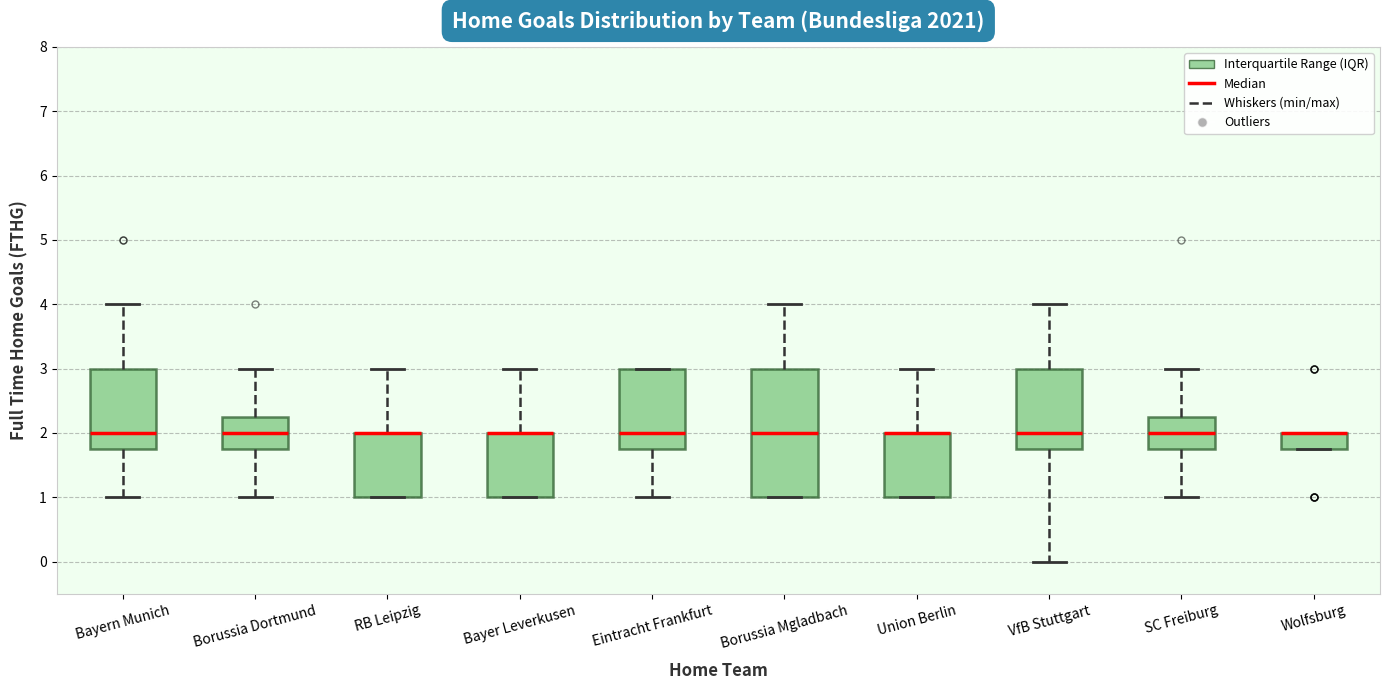

Reading left to right, read every box against the y-axis: the position of its median line, the range the box covers, and the ends of its whiskers. The values are not printed on the chart, so give them approximately, as read against the axis.

Bayern Munich: median 2.0, box 1.8 to 3.0, whiskers 1.0 to 4.0
Borussia Dortmund: median 2.0, box 1.8 to 2.3, whiskers 1.0 to 3.0
RB Leipzig: median 2.0 (drawn on the box's upper edge), box 1.0 to 2.0, whiskers 1.0 to 3.0
Bayer Leverkusen: median 2.0 (drawn on the box's upper edge), box 1.0 to 2.0, whiskers 1.0 to 3.0
Eintracht Frankfurt: median 2.0, box 1.8 to 3.0, whiskers 1.0 to 3.0
Borussia Mgladbach: median 2.0, box 1.0 to 3.0, whiskers 1.0 to 4.0
Union Berlin: median 2.0 (drawn on the box's upper edge), box 1.0 to 2.0, whiskers 1.0 to 3.0
VfB Stuttgart: median 2.0, box 1.8 to 3.0, whiskers 0.0 to 4.0
SC Freiburg: median 2.0, box 1.8 to 2.3, whiskers 1.0 to 3.0
Wolfsburg: median 2.0 (drawn on the box's upper edge), box 1.8 to 2.0, whiskers 1.8 to 2.0